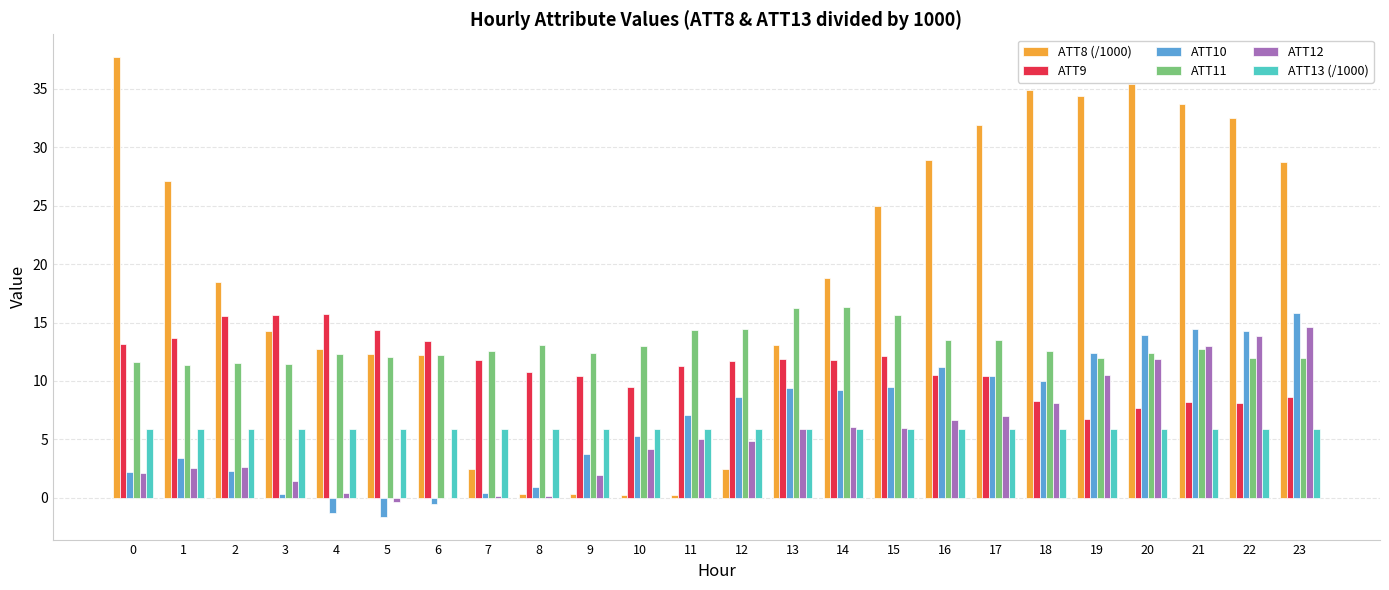

What is the maximum value shown in the chart?

37.7